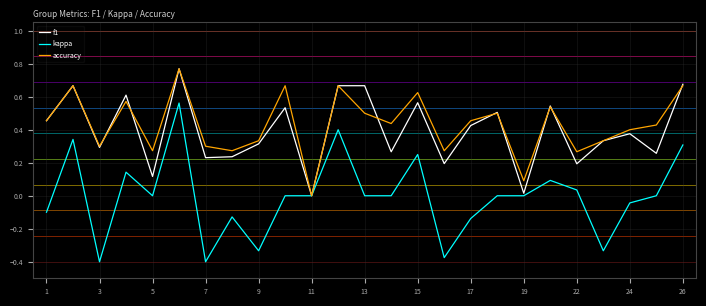

What is the difference between the maximum and minimum values in the kappa series?

1.0